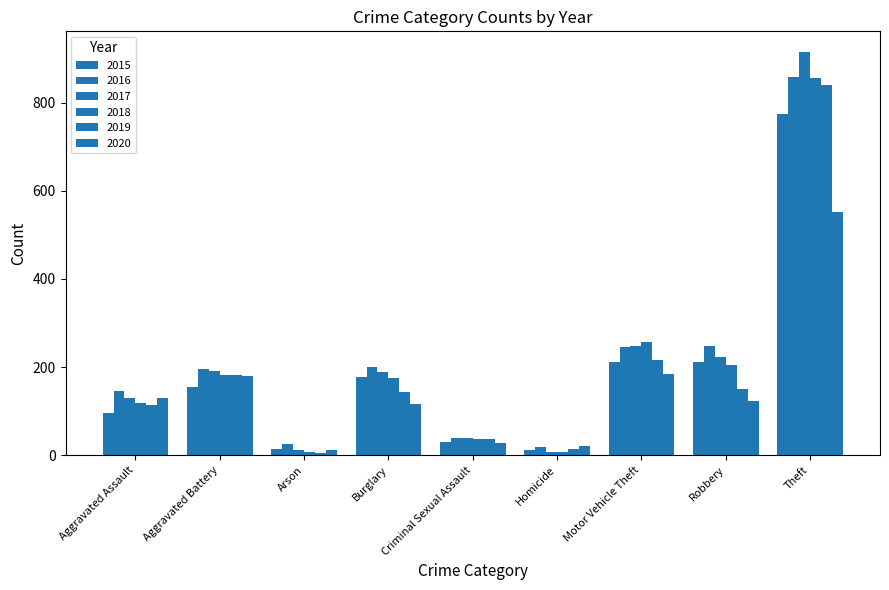

Between Homicide and Motor Vehicle Theft, which series saw the biggest shift?

2018